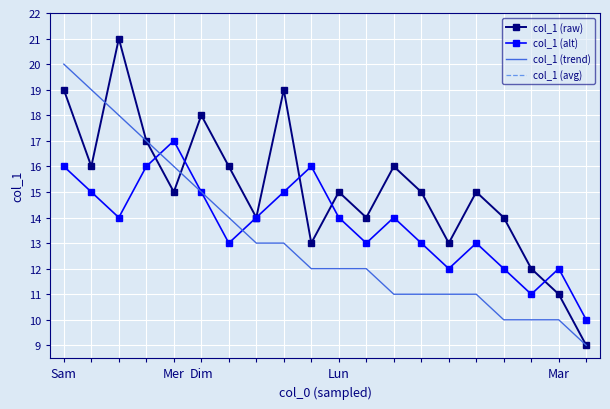

The value of col_1 (raw) at Mer is 5. True or false?

False